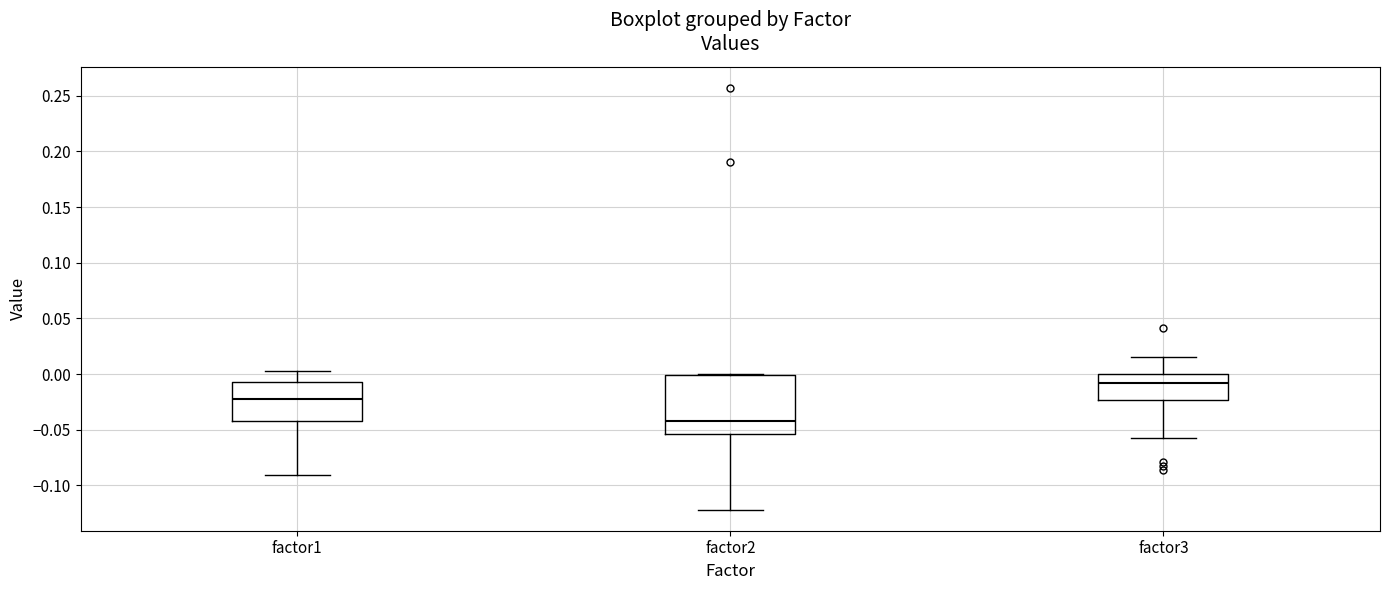

Which box's median line is the highest?

factor3